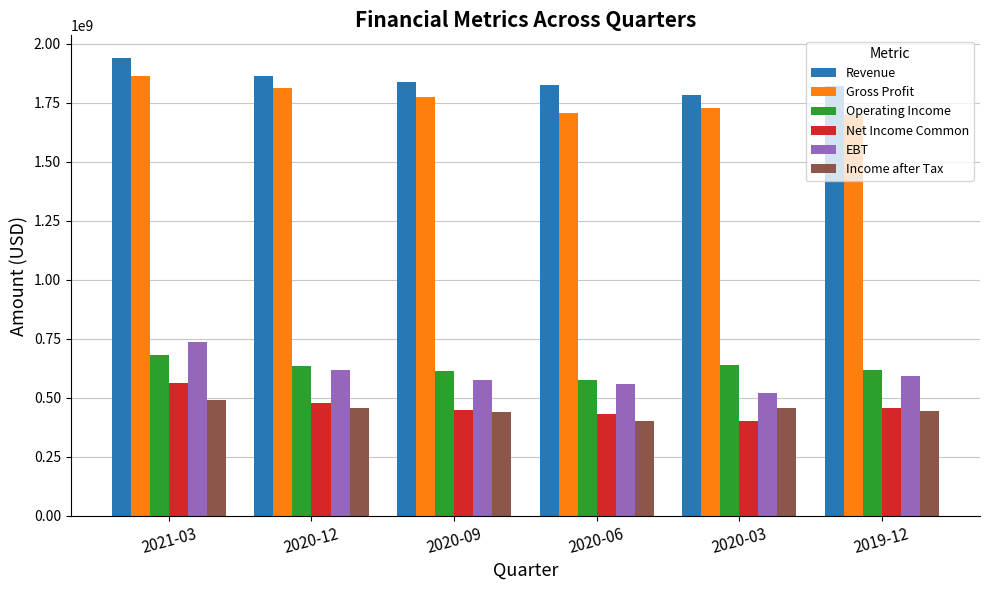

True or false: Net Income Common has a value of 457371000 at 2019-12.

True